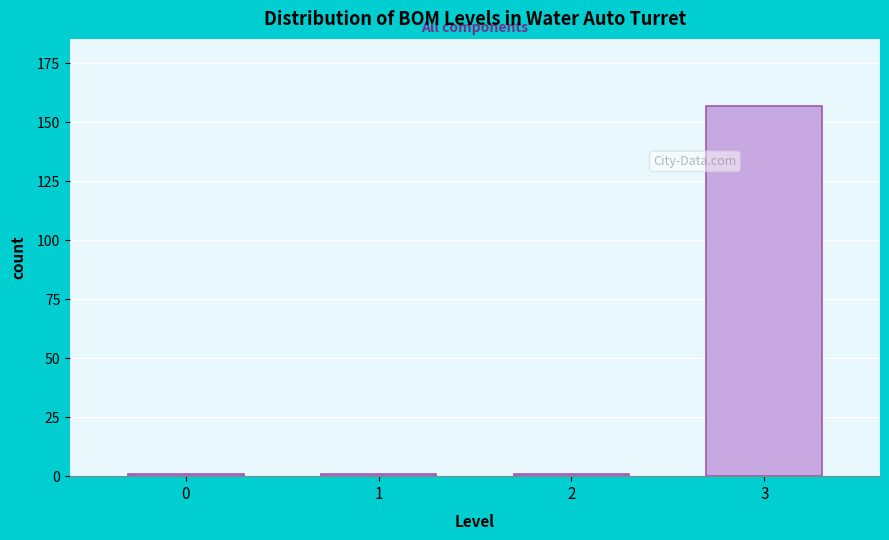

Reading right to left, transcribe all the data shown in this chart.

3=157	2=1	1=1	0=1